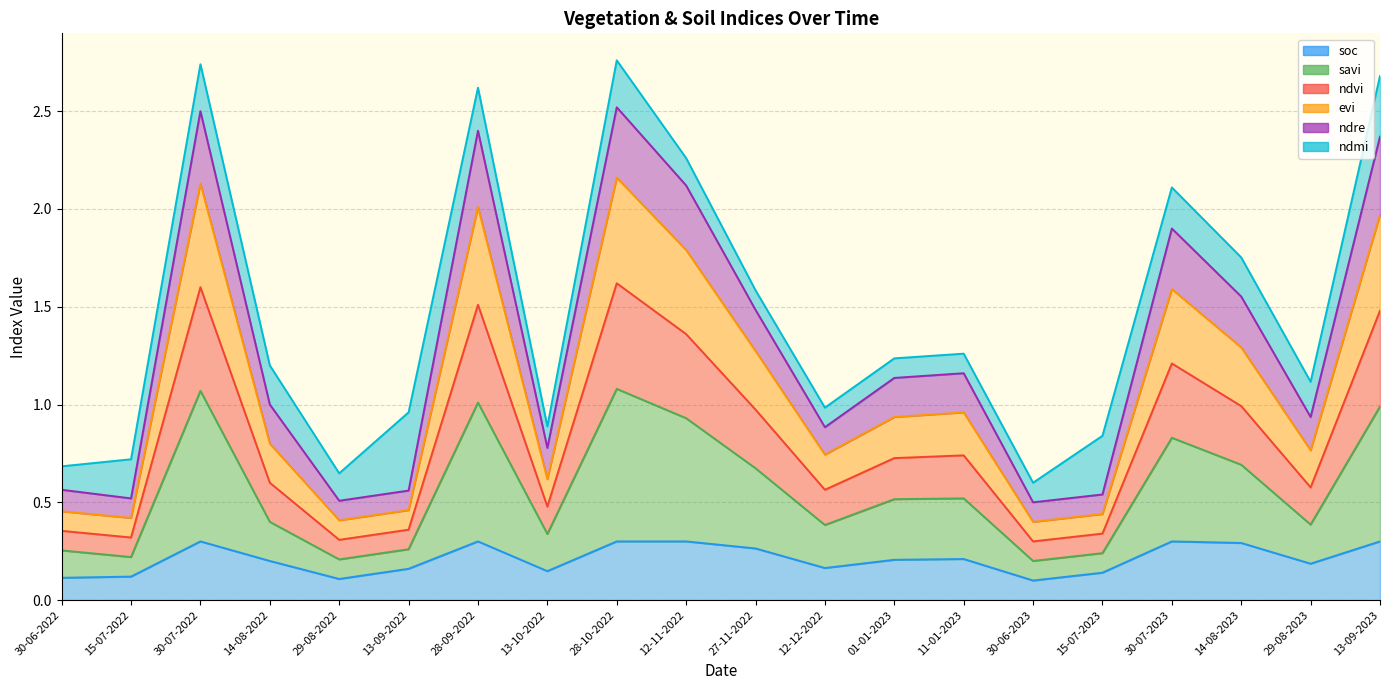

How many categories are shown in the chart?

20